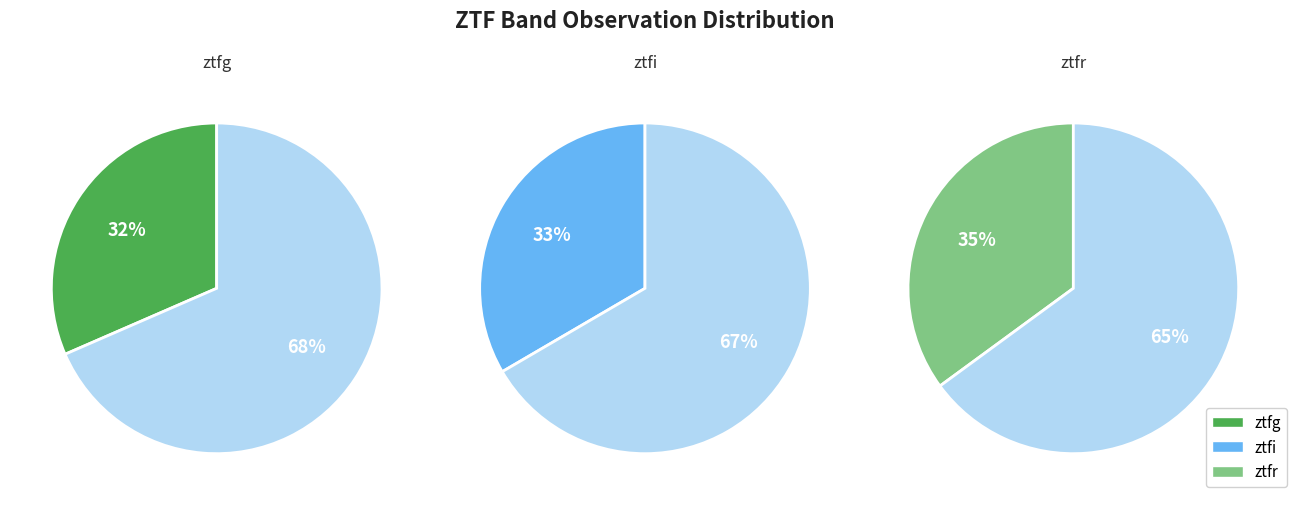

Is the sum of ztfg and ztfr greater than half?

Yes